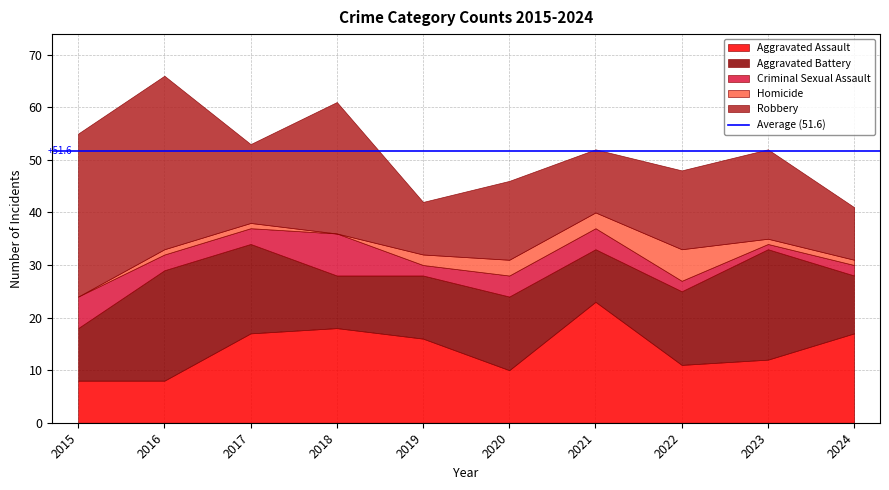

At which category is the sum across all series the highest?

2016